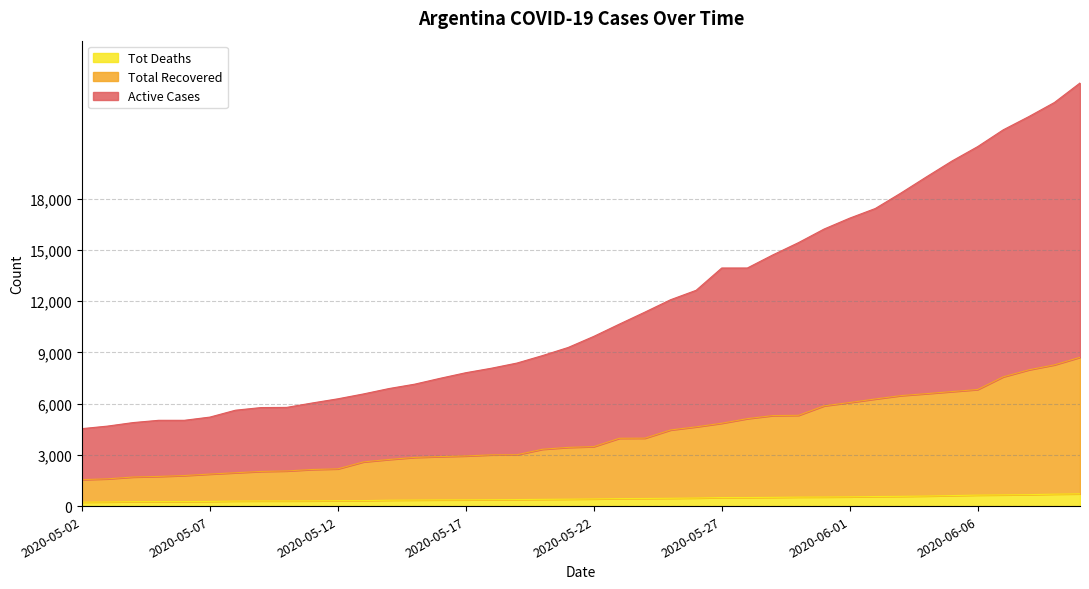

What is the maximum value for Tot Deaths?

717